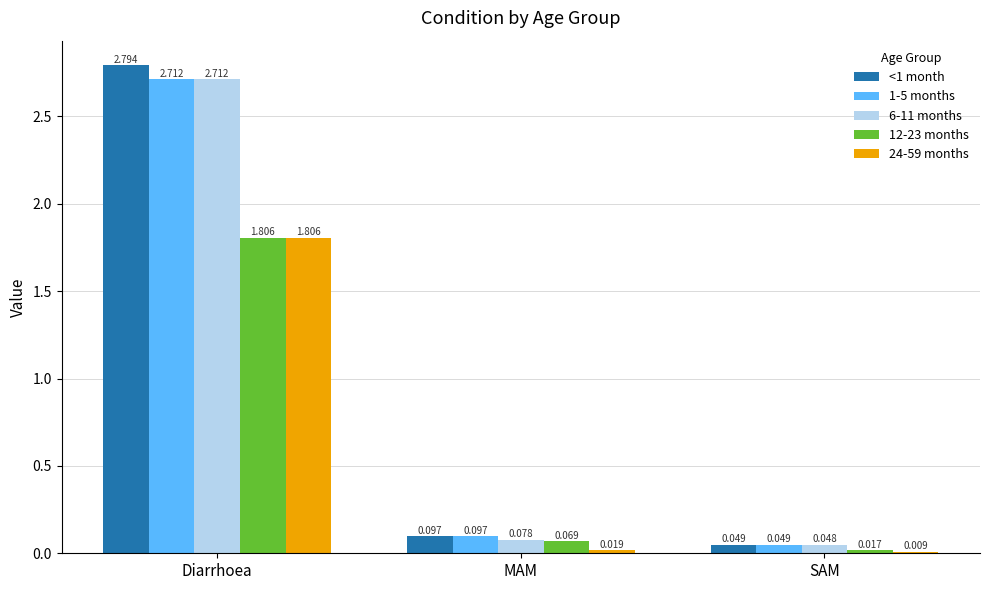

Which category has the lowest value across all series?

SAM